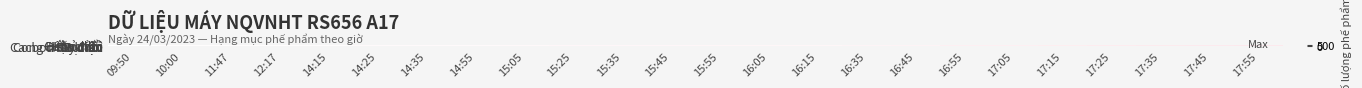

At which category is the sum across all series the highest?

17:55